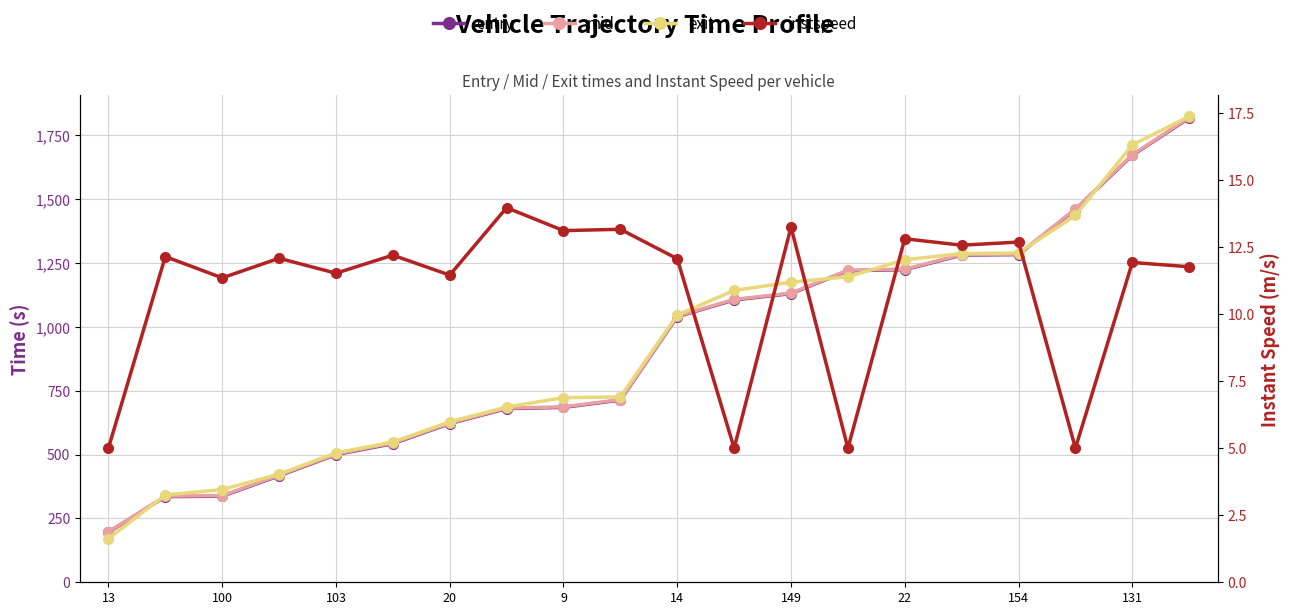

Which label corresponds to the largest value in the chart?

19